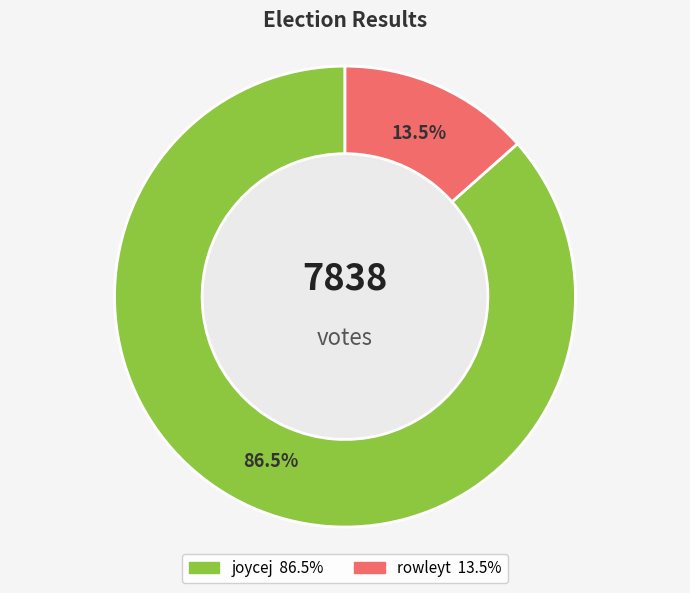

Approximately how many times larger is the value at joycej compared to rowleyt?

6.4